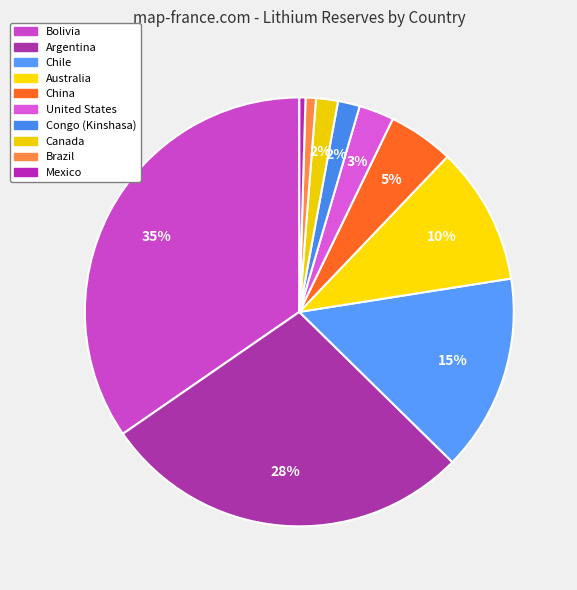

To the nearest percent, what is the difference between the largest and smallest slice percentages?

34%